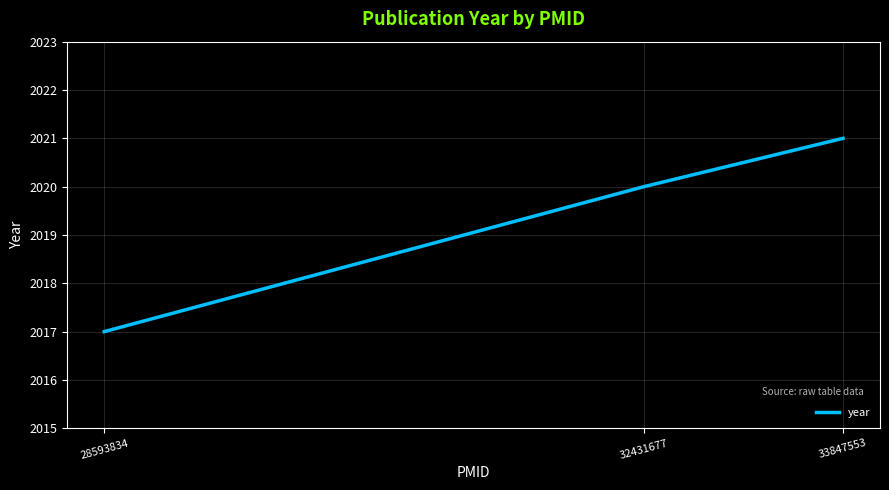

The chart shows a value of 2020 at 32431677. True or false?

True